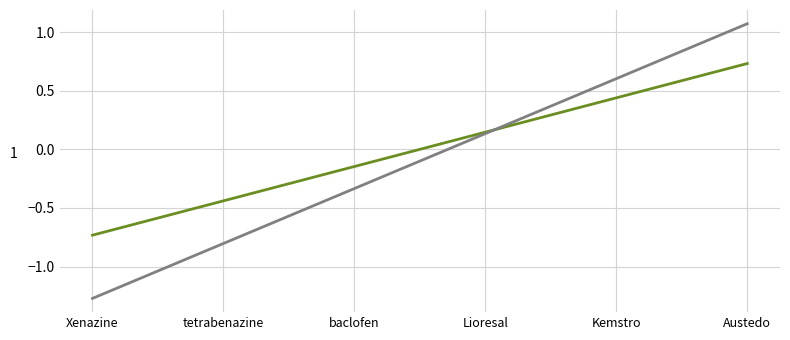

At which category does the chart reach its minimum across all series?

Xenazine